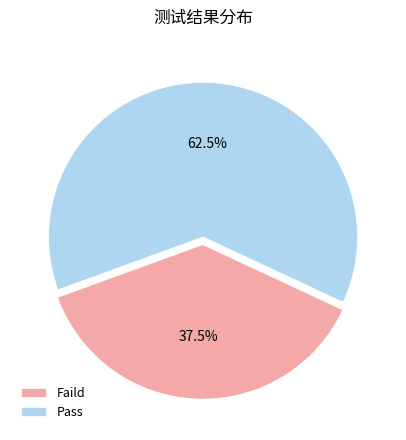

To the nearest percent, what is the average slice percentage?

50%